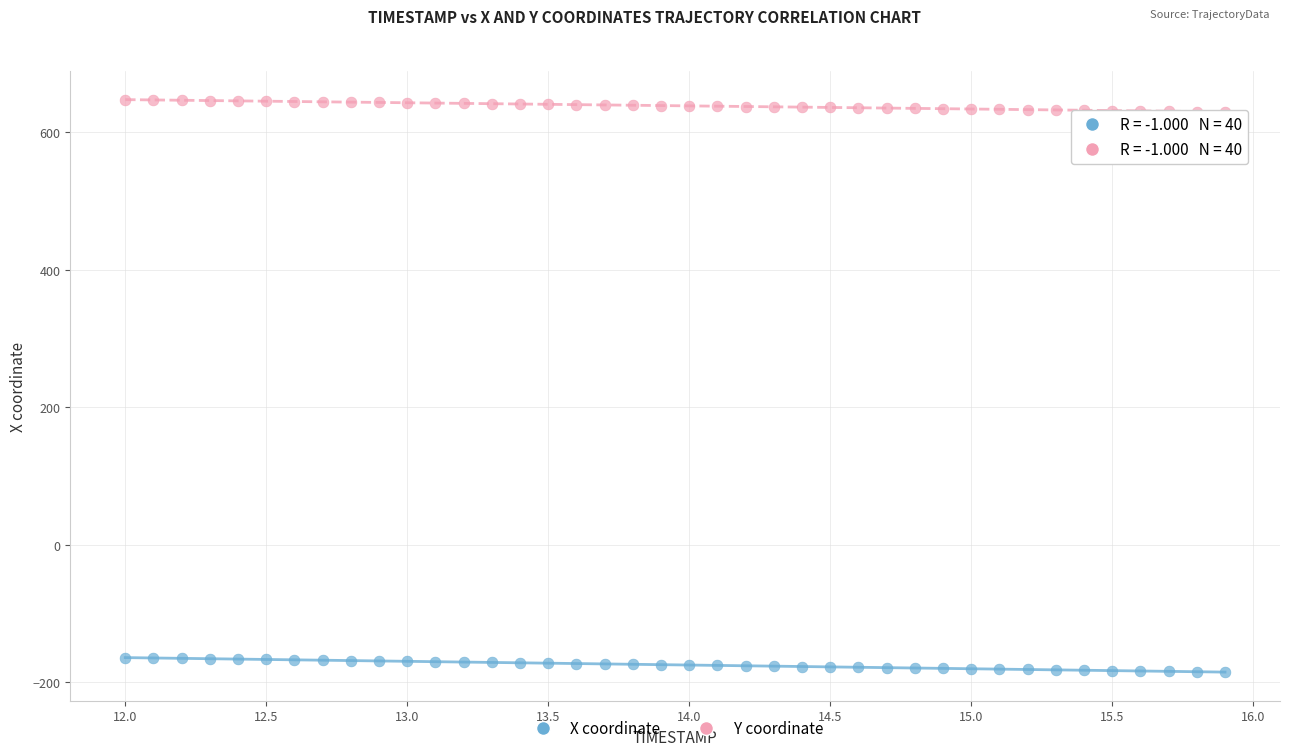

Which series reaches the minimum Y coordinate?

X coordinate